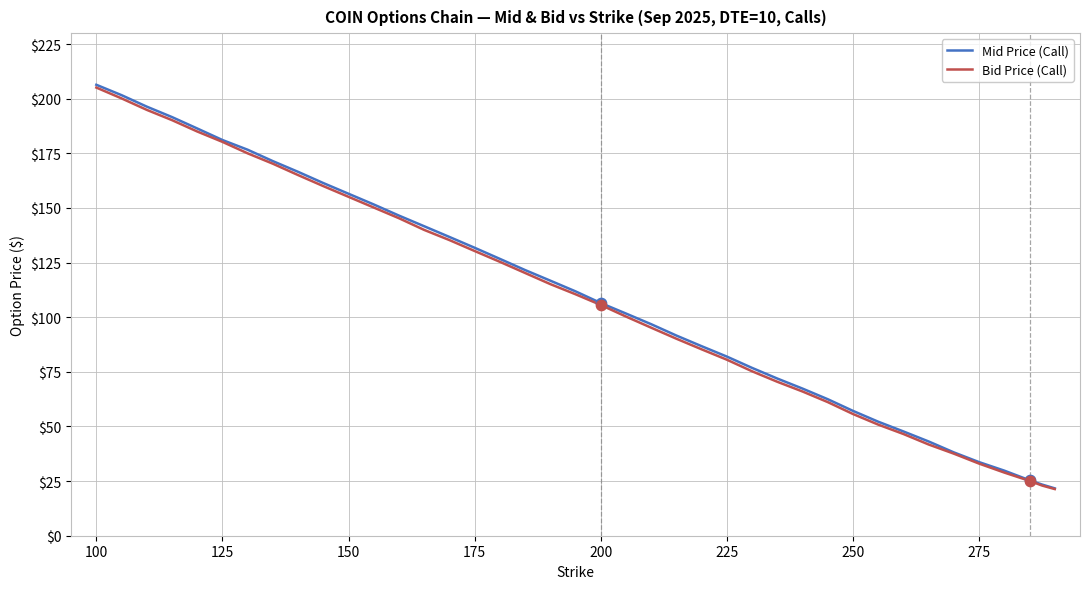

What is the smallest value displayed?

21.4